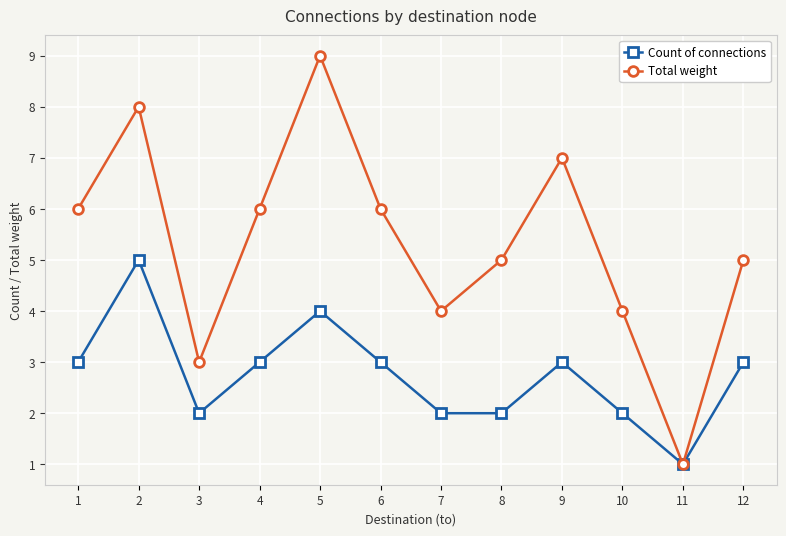

What is the average value of the Count of connections series?

3